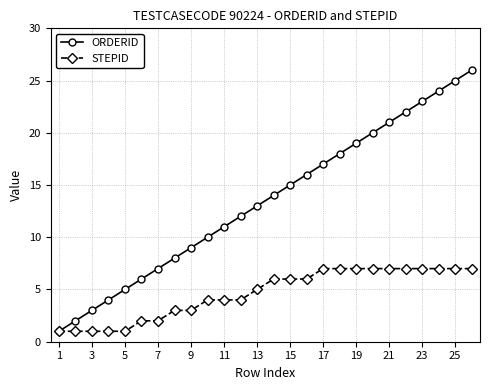

What is the greatest value displayed?

26